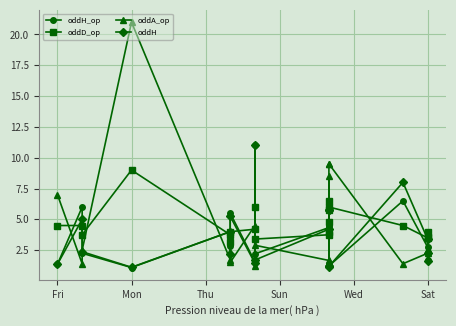

How many categories are shown in the chart?

20